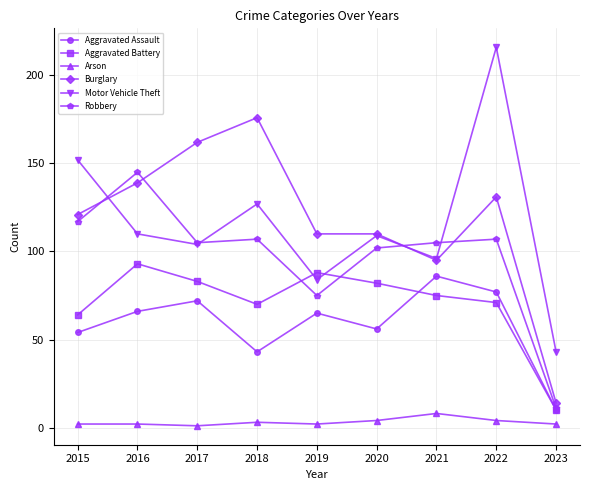

Where does the Aggravated Battery series first go above 75?

2016